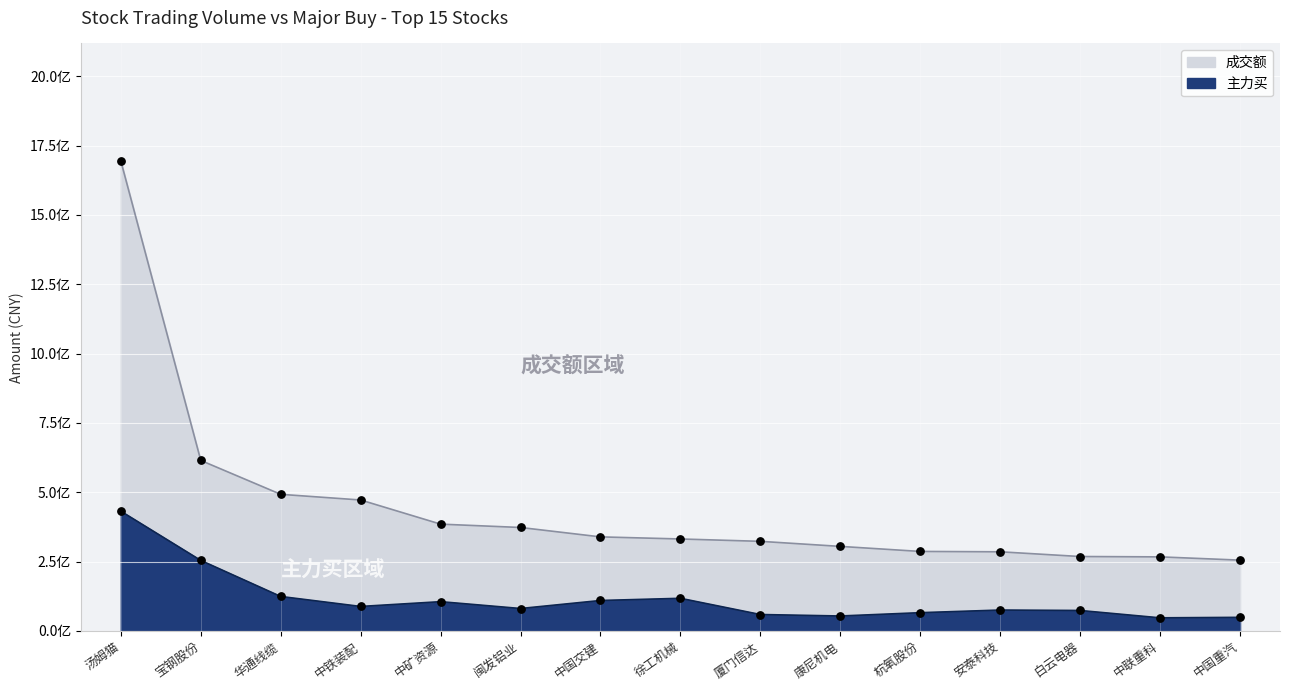

What are all the series names shown in the legend?

成交额, 主力买